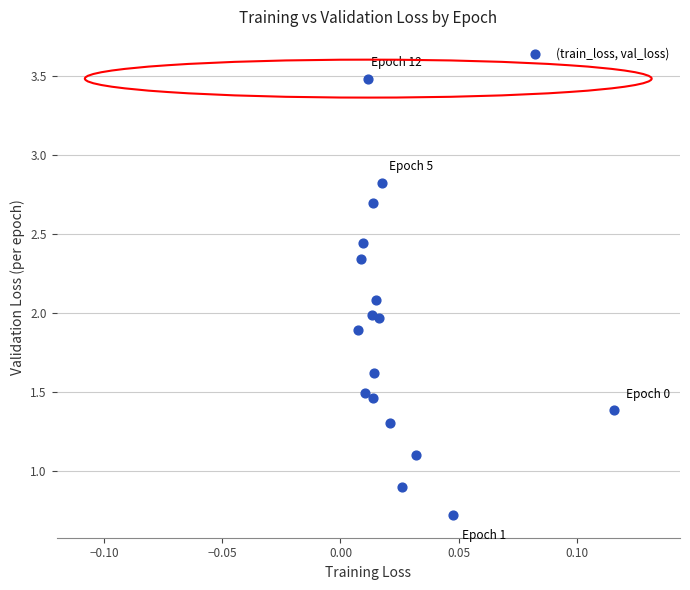

What is the range of Y values (max minus min)?

2.8